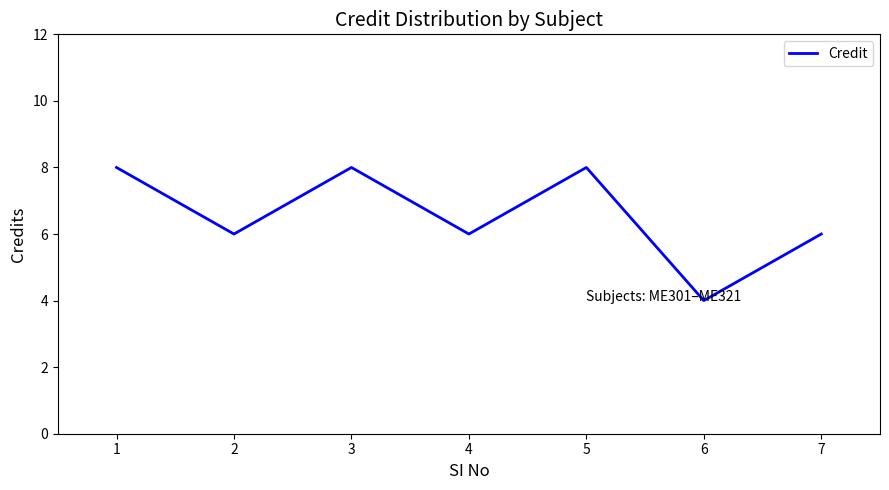

Does the chart display data point markers on the line(s)?

No